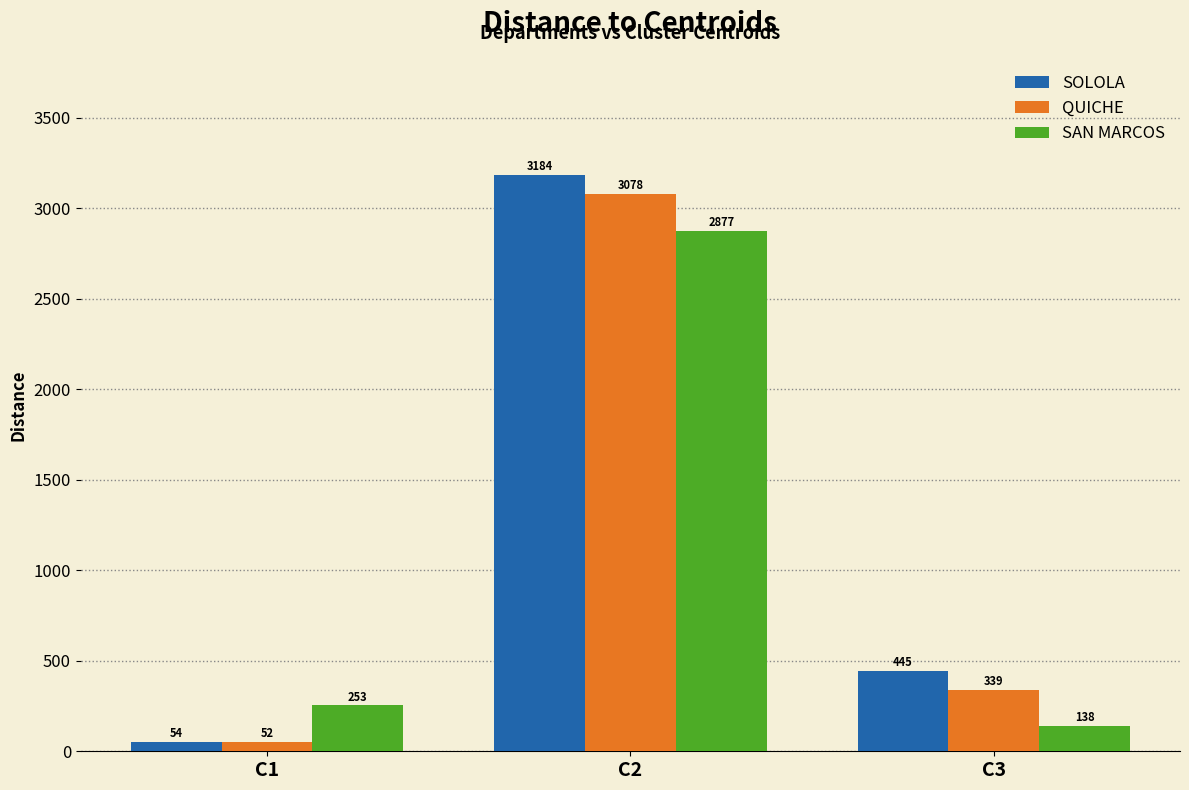

The SOLOLA series shows 54.0 at C1. True or false?

True